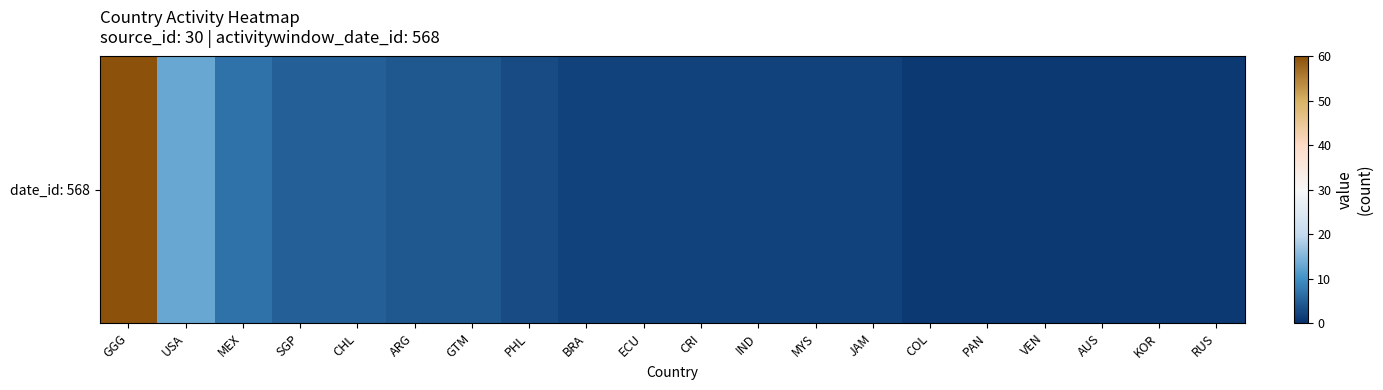

What is the minimum value shown in the chart?

1